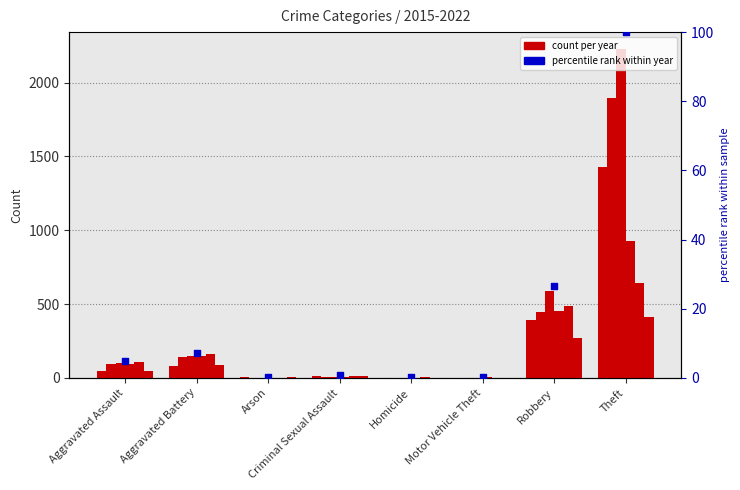

At which category is the sum across all series the highest?

Theft